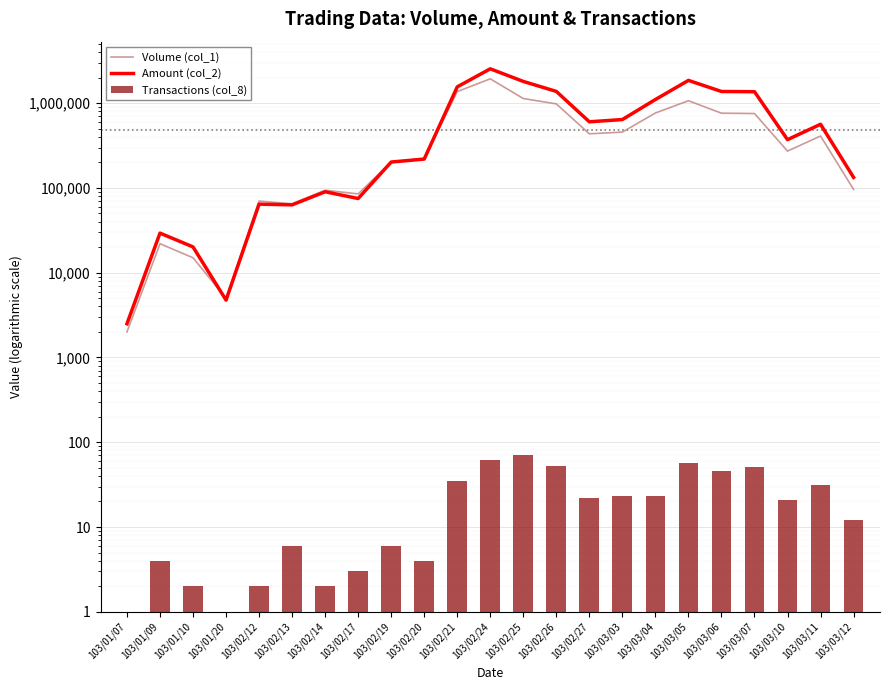

Reading left to right, list all the values displayed in this chart.

Volume (col_1): 2000	22000	15000	5000	70000	65000	94000	85000	203000	222000	1370000	1937000	1135000	981000	435000	456000	766000	1069000	762000	755000	272000	410000	96000
Amount (col_2): 2500	29320	20150	4750	64400	63200	90140	75070	202090	219180	1557740	2543620	1805550	1376320	602930	641210	1105230	1856620	1373990	1365330	371290	564000	133110
Transactions (col_8): 1	4	2	1	2	6	2	3	6	4	35	62	70	53	22	23	23	57	46	51	21	31	12